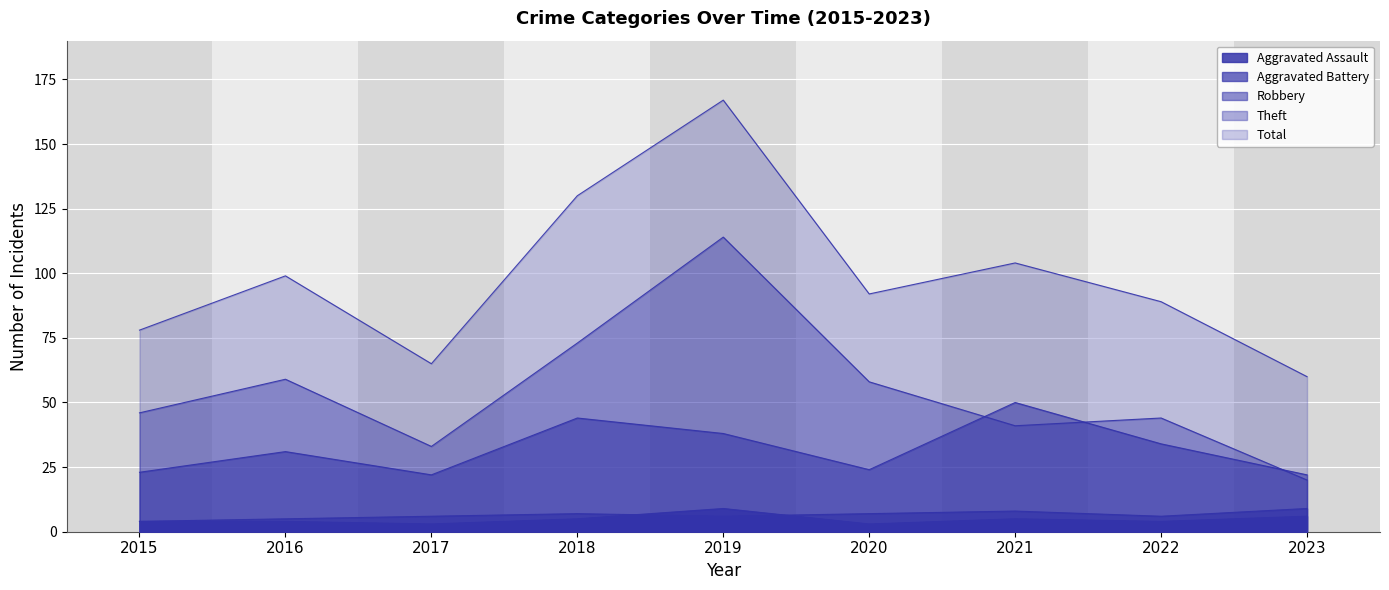

Which series has the largest range (max minus min)?

Total